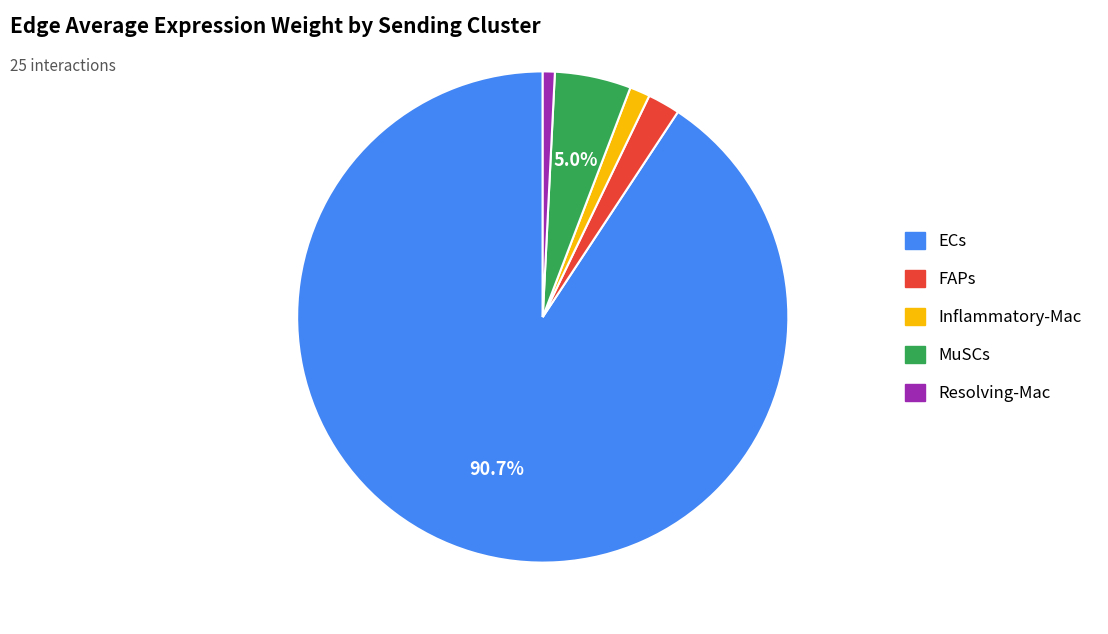

The FAPs slice represents 62% of the pie. True or false?

False